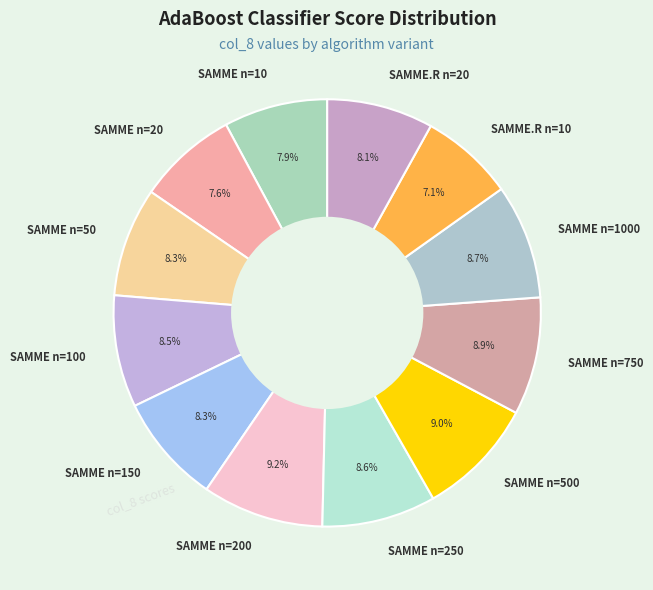

Combined, do SAMME.R n=20 and SAMME n=750 account for over 50%?

No